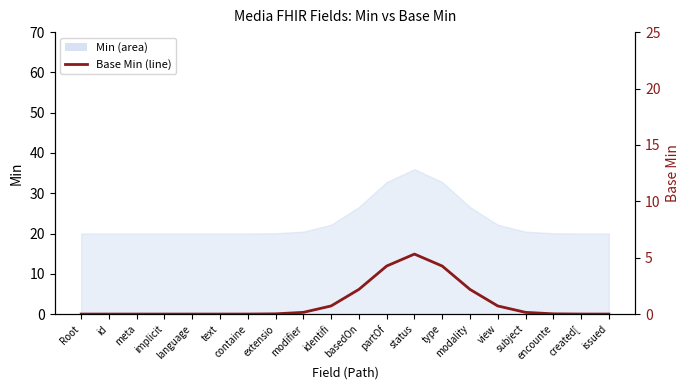

At which category does the data reach its first local peak?

status